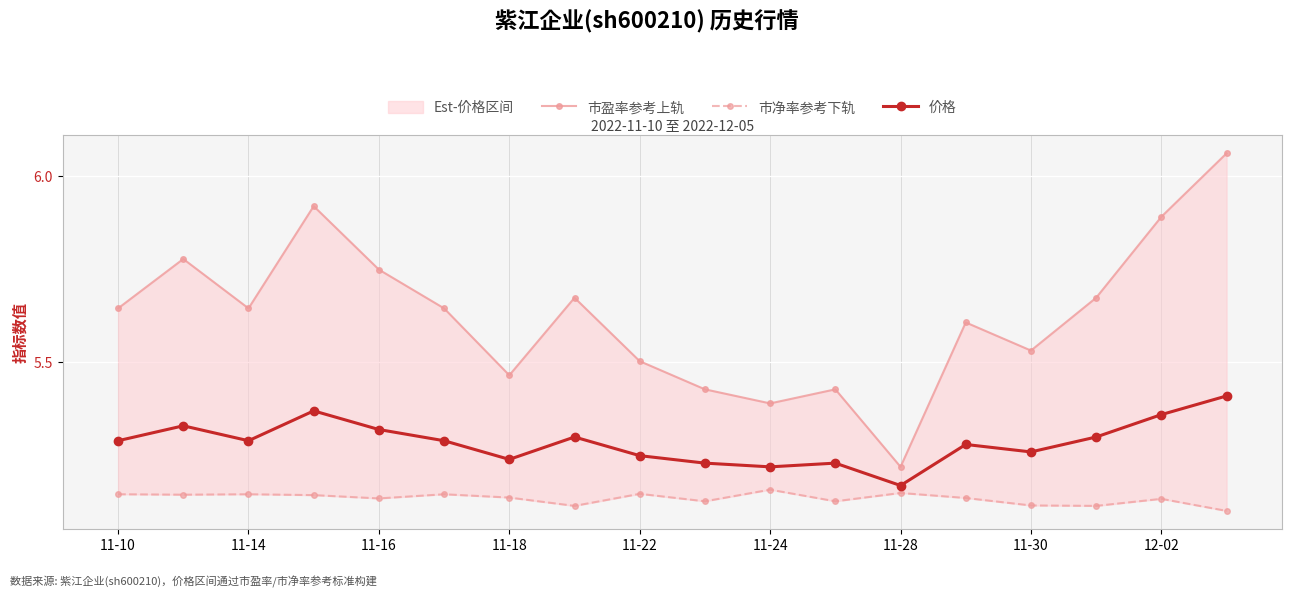

At which category does 价格 reach its first local valley?

11-14